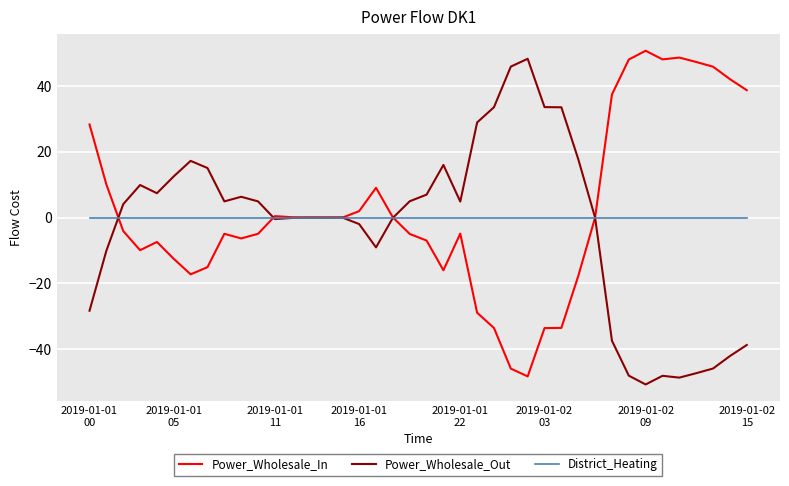

What is the lowest value of the Power_Wholesale_In series?

-48.3